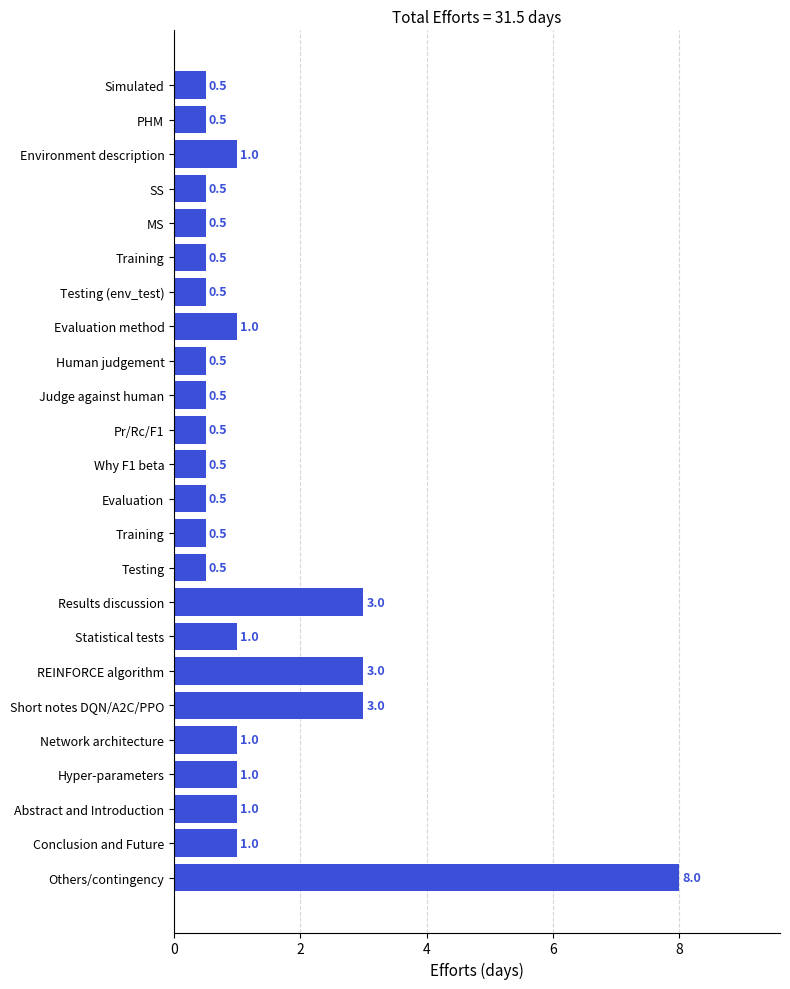

What is the average value?

1.3